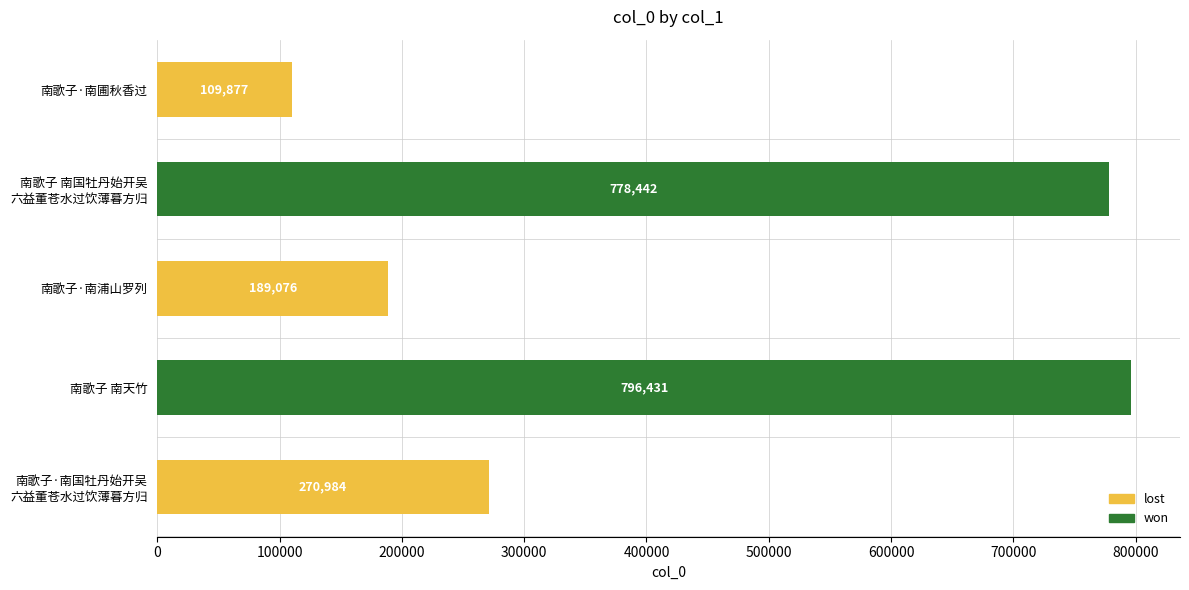

List the labels in order of value, largest first.

南歌子 南天竹, 南歌子 南国牡丹始开吴
六益董苍水过饮薄暮方归, 南歌子·南国牡丹始开吴
六益董苍水过饮薄暮方归, 南歌子·南浦山罗列, 南歌子·南圃秋香过